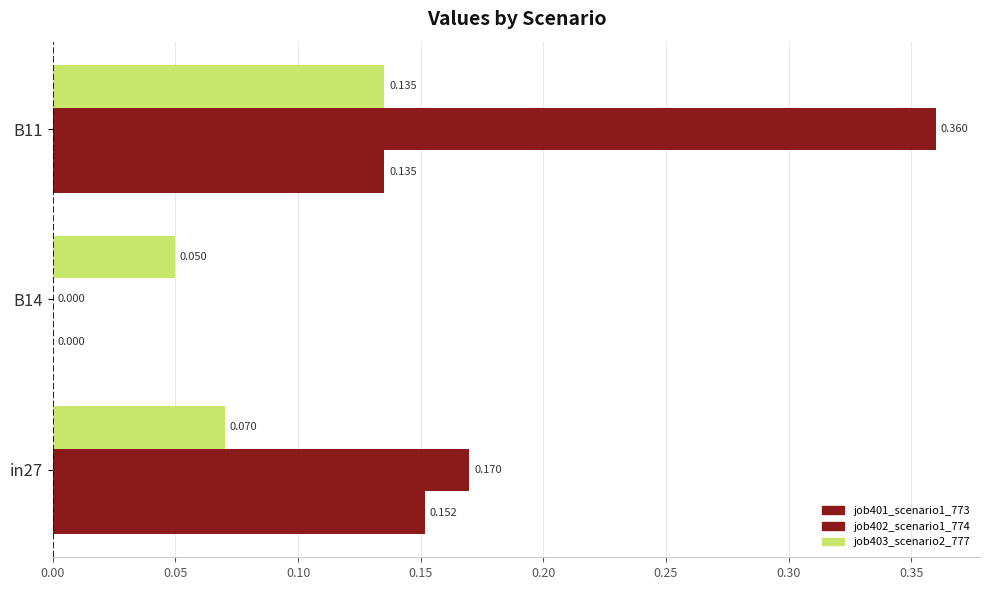

How many data points in job401_scenario1_773 are above 0?

2